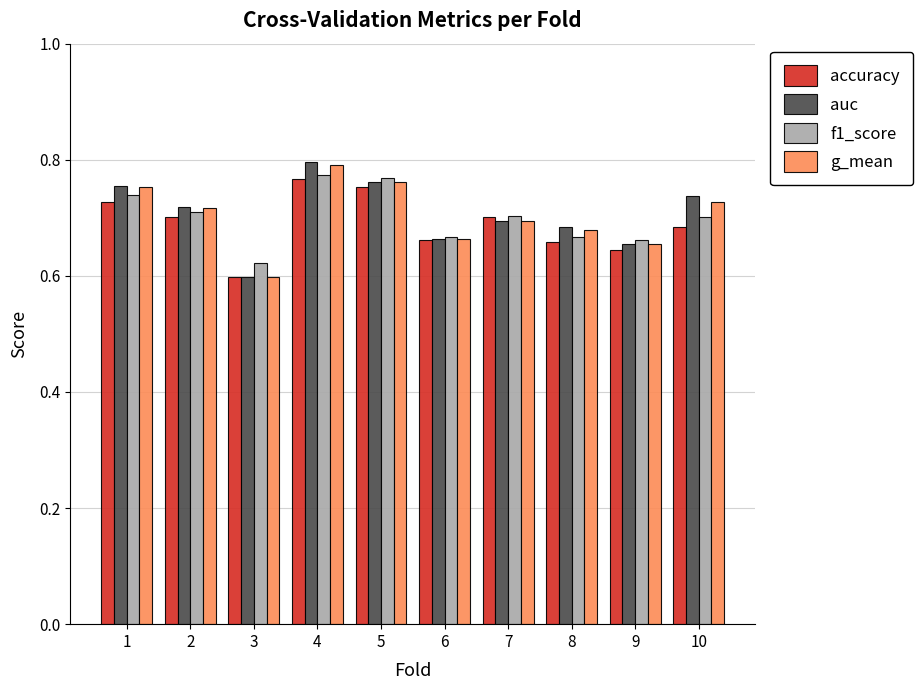

What is the sum of all g_mean values?

7.0